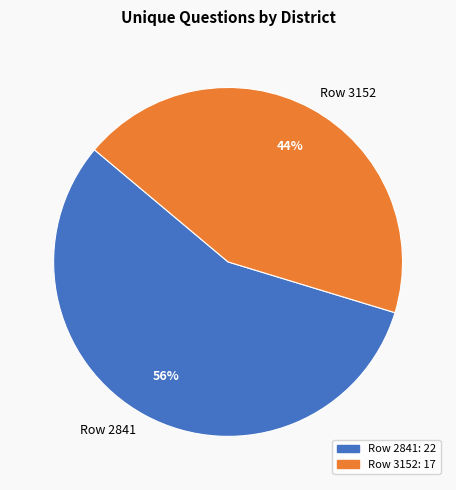

True or false: Row 3152 accounts for 44% of the total.

True